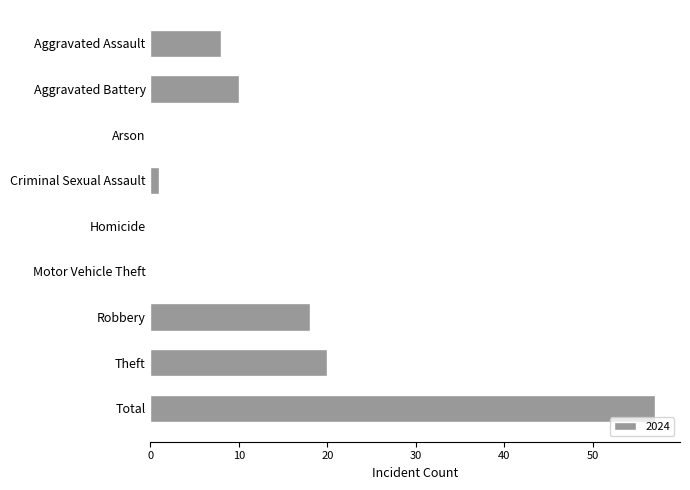

Reading top to bottom, extract all data points from this chart.

Aggravated Assault=8	Aggravated Battery=10	Arson=0	Criminal Sexual Assault=1	Homicide=0	Motor Vehicle Theft=0	Robbery=18	Theft=20	Total=57